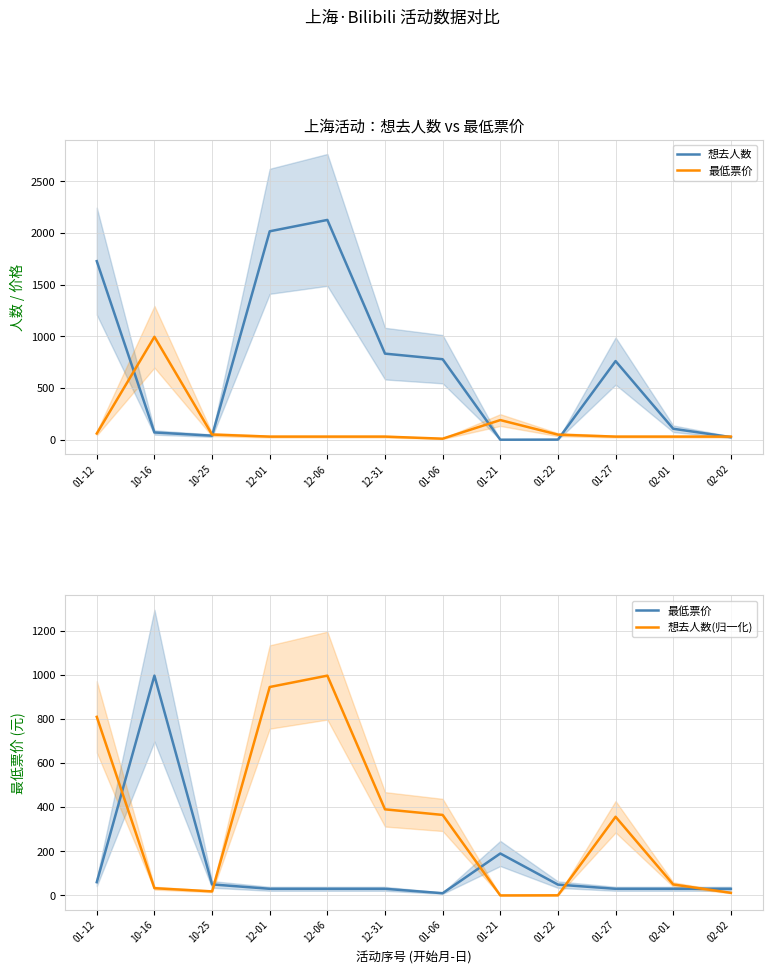

Does the chart display data point markers on the line(s)?

No